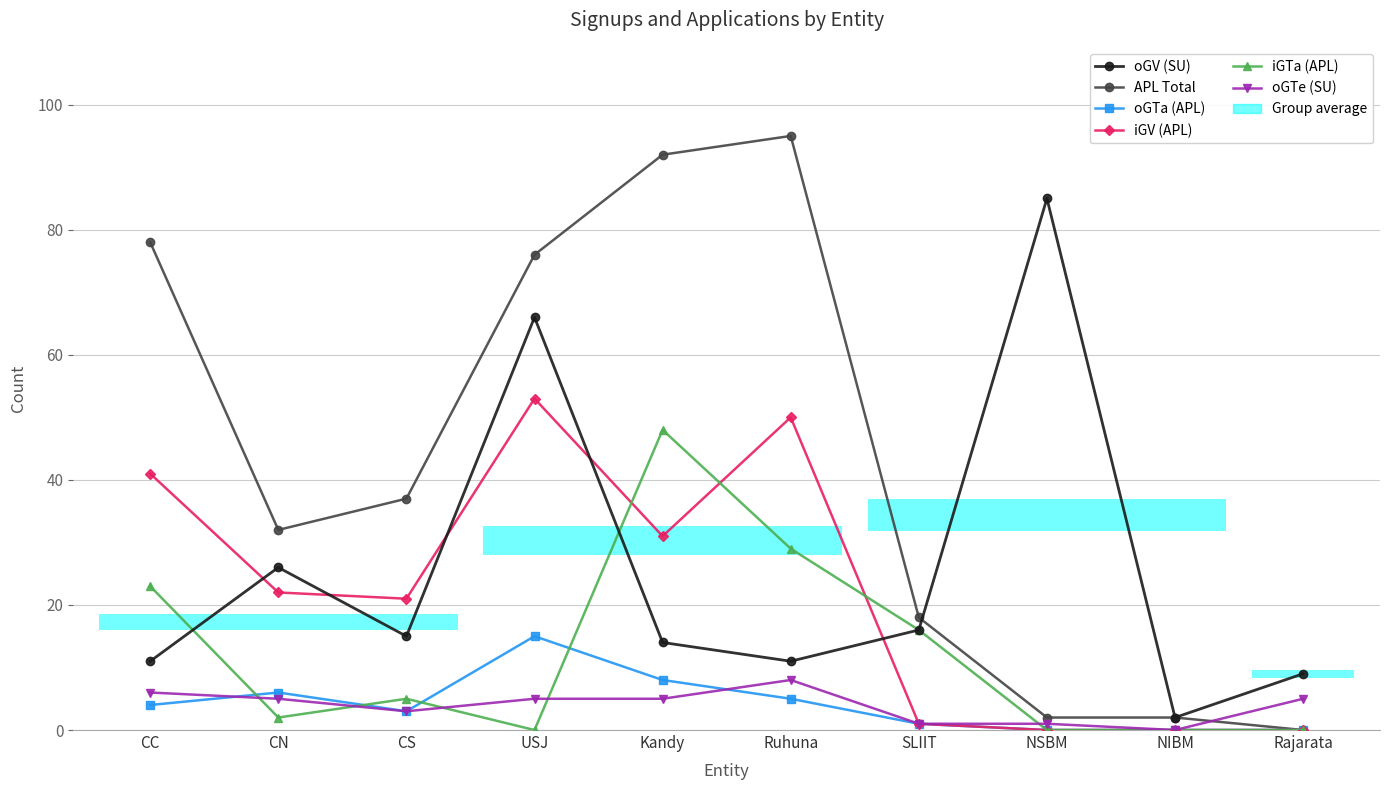

What is the label of the 5th bar from the left?

Kandy